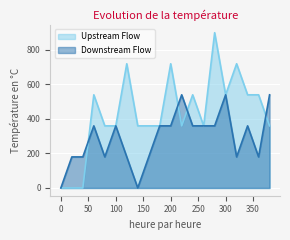

What is the difference between the maximum and minimum values in the Downstream Flow series?

540